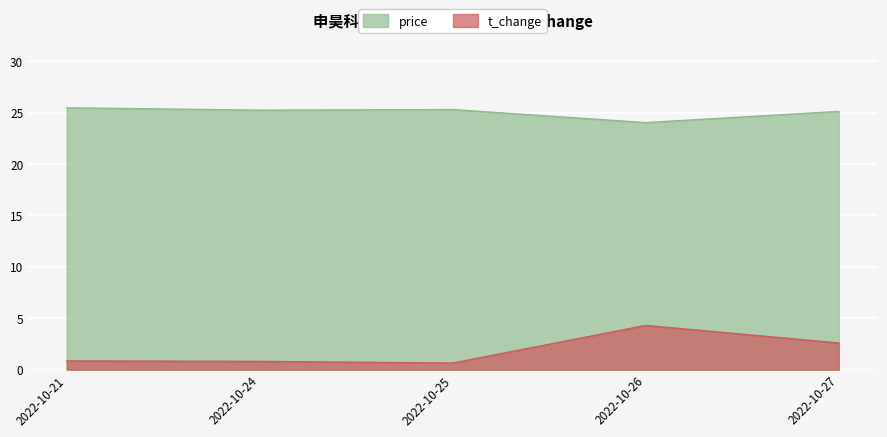

True or false: t_change has more than 1 interior local peaks.

False